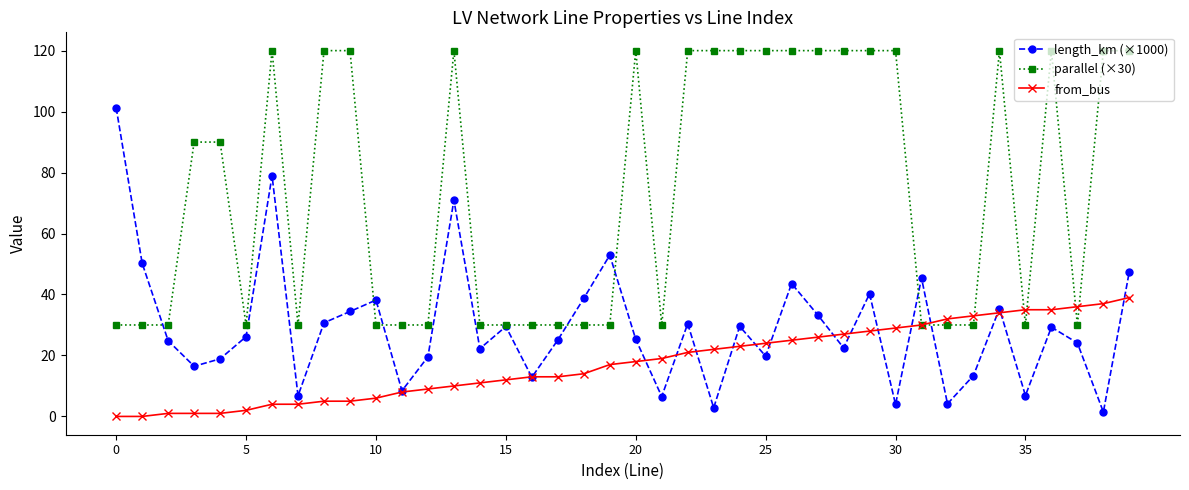

What is the greatest value displayed?

120.0